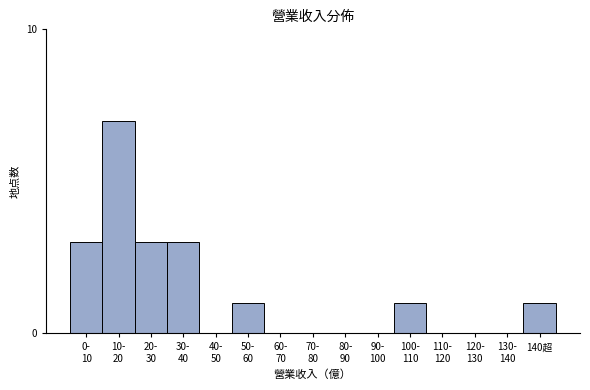

What is the sum of all values?

19